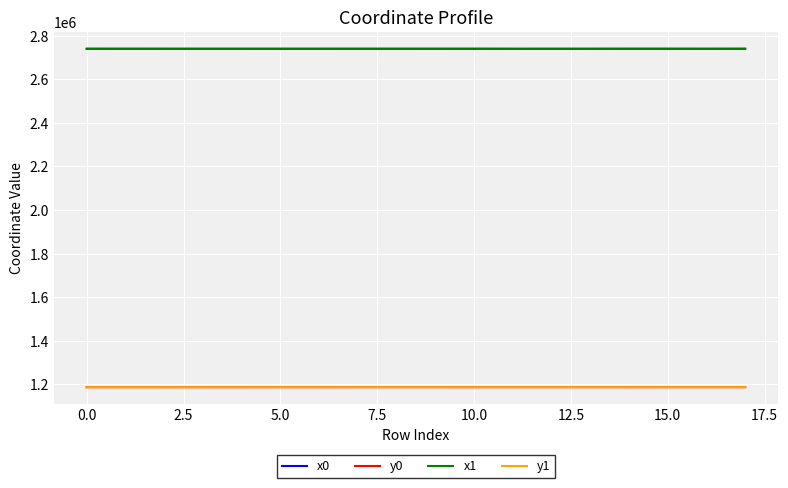

At how many categories does at least one series exceed 2270901?

18